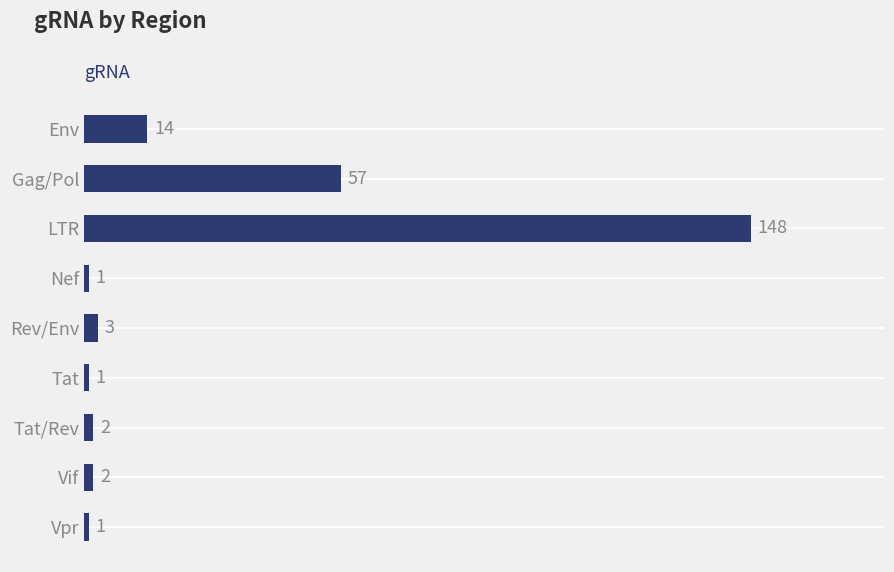

Reading top to bottom, transcribe all the data shown in this chart.

14	57	148	1	3	1	2	2	1